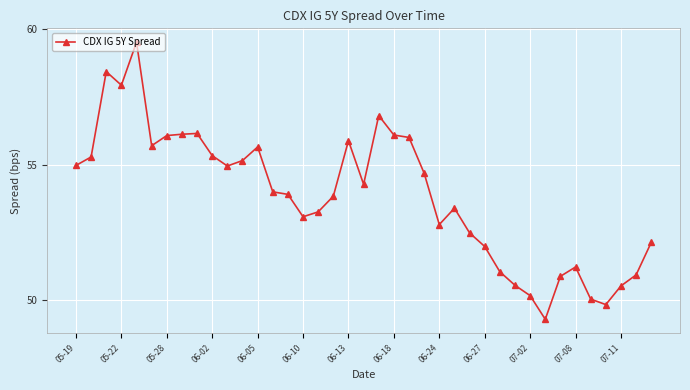

What is the smallest value displayed?

49.3